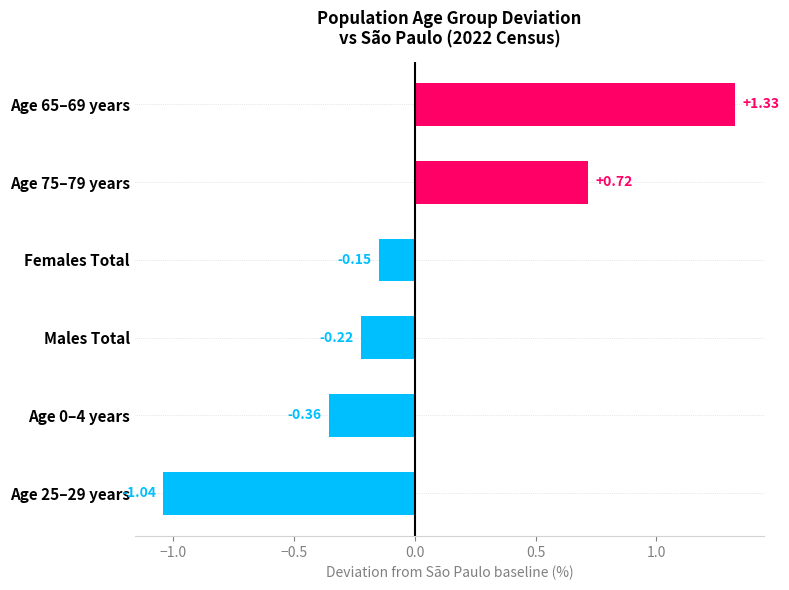

Rank the categories by value from highest to lowest.

Age 65–69 years, Age 75–79 years, Females Total, Males Total, Age 0–4 years, Age 25–29 years